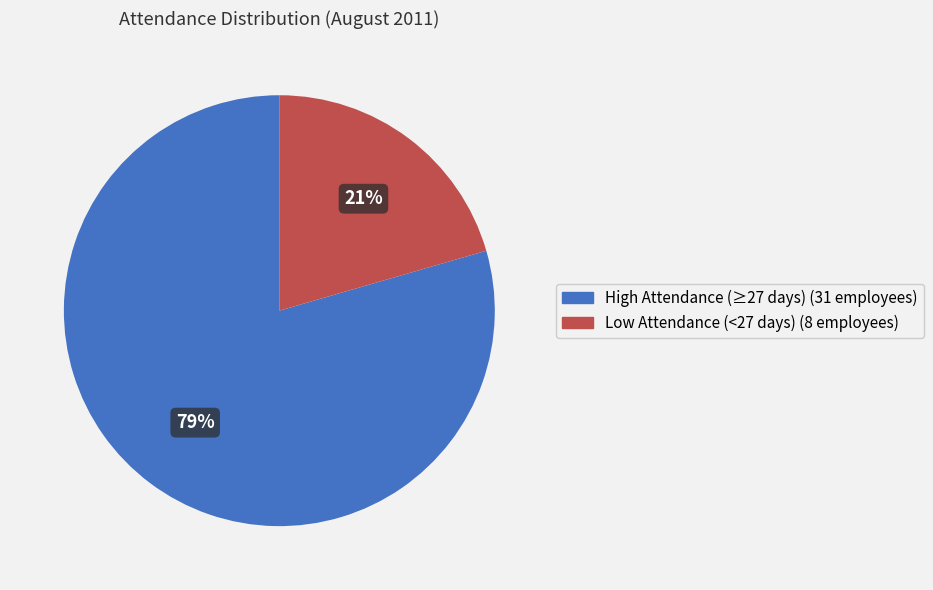

Which category has the biggest portion of the pie?

High Attendance (≥27 days) (31 employees)